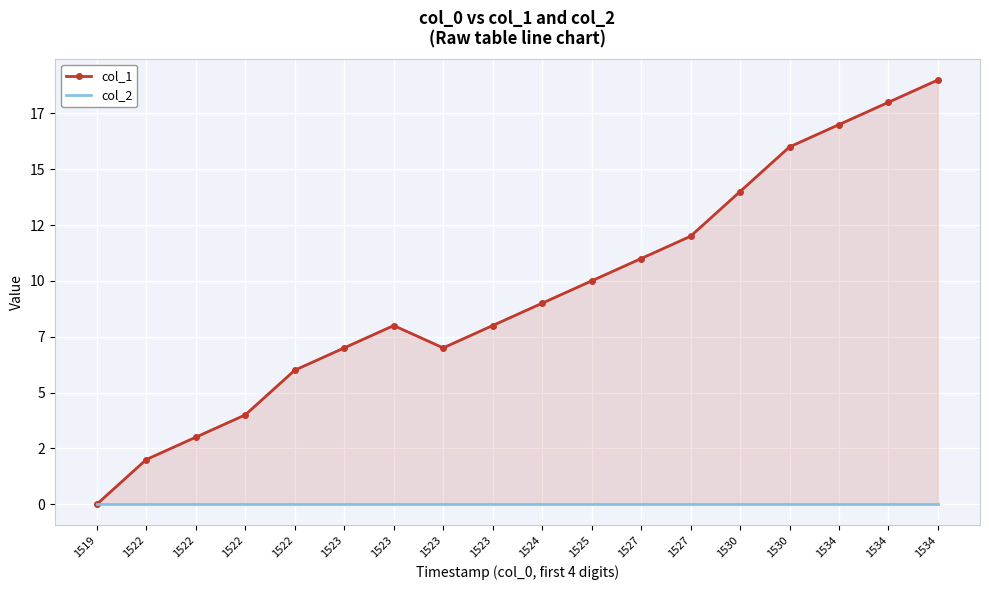

True or false: col_2 and col_1 cross at least once.

False